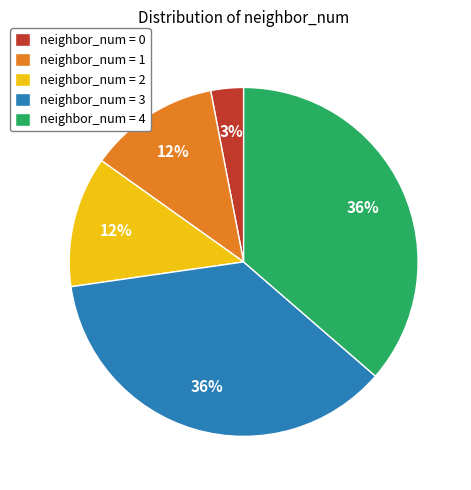

To the nearest percent, what percentage of the pie is neighbor_num = 4?

36%